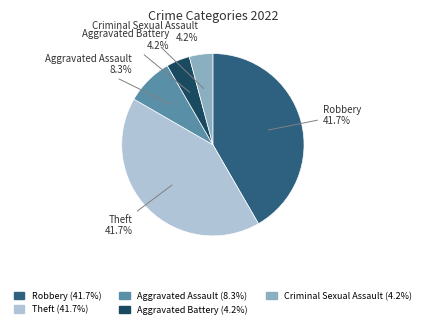

Does Theft represent more than half of the total?

No